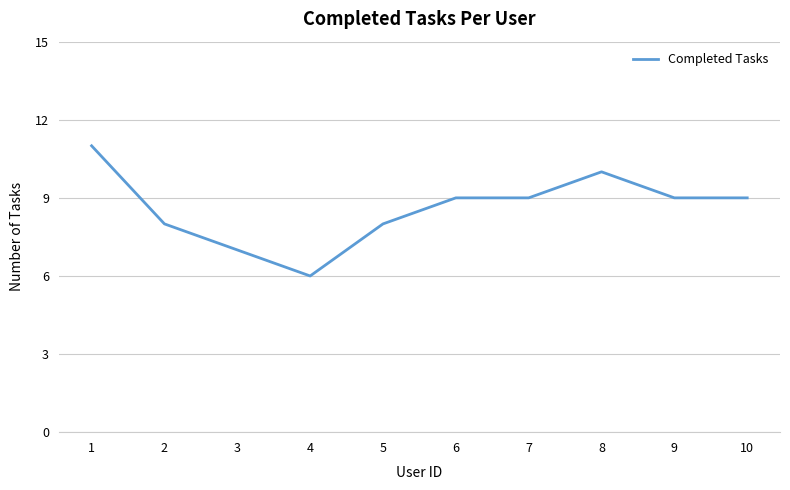

Is it true that the value at 3 is 7?

True